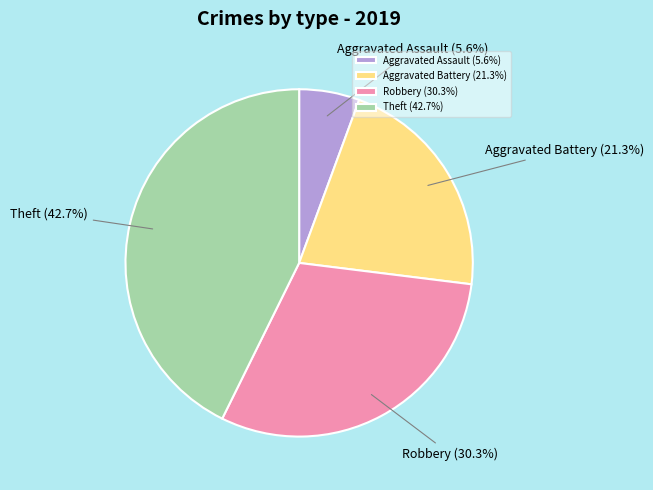

What is the ratio of the value at Robbery to the value at Theft?

0.7